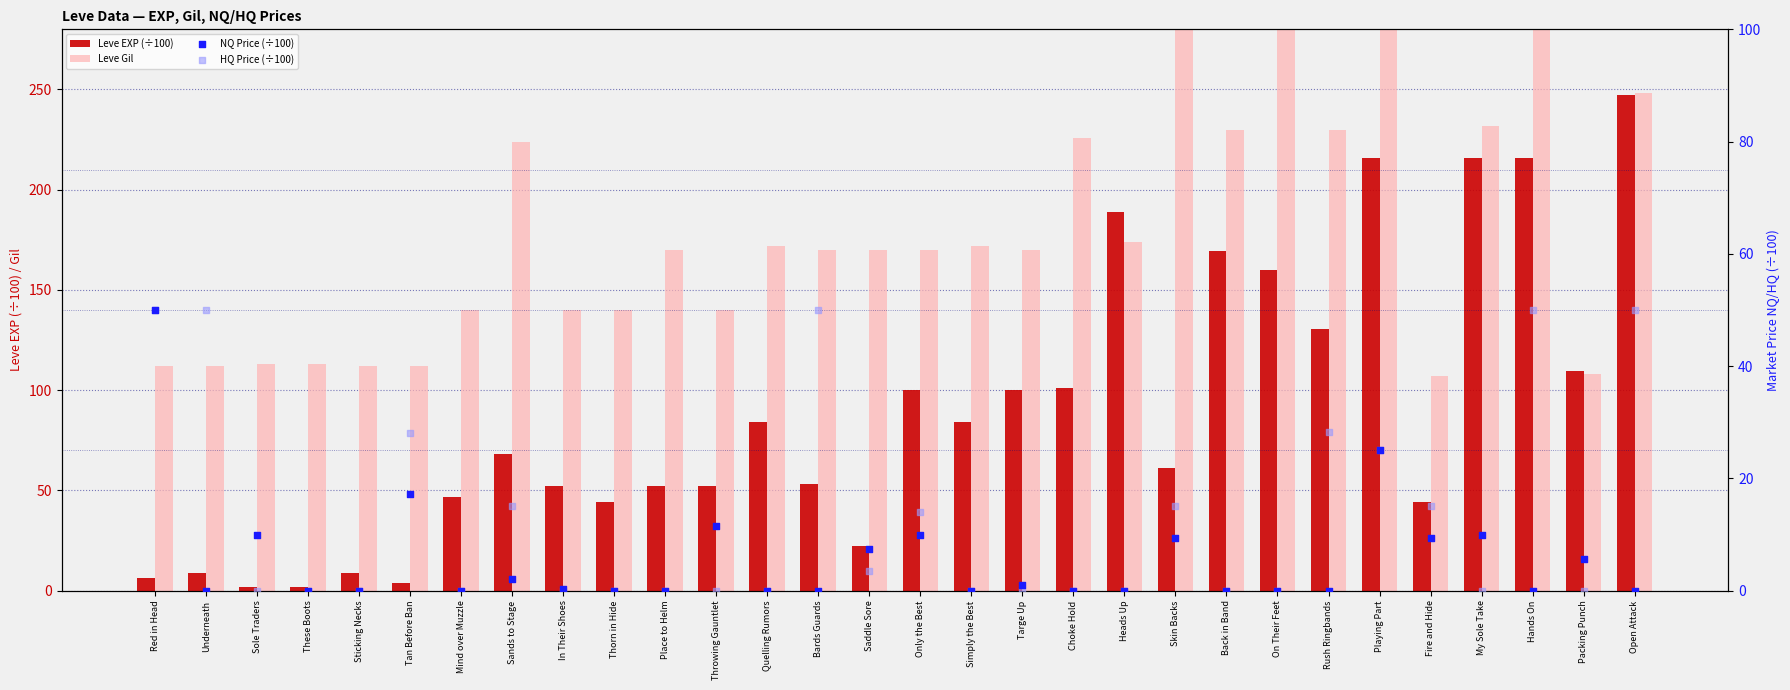

Which series reaches the minimum Y coordinate?

NQ Price (÷100)